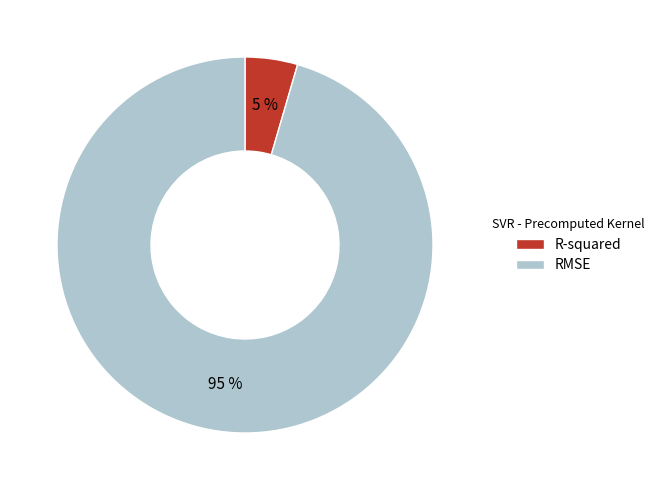

To the nearest percent, what portion does RMSE represent?

95%